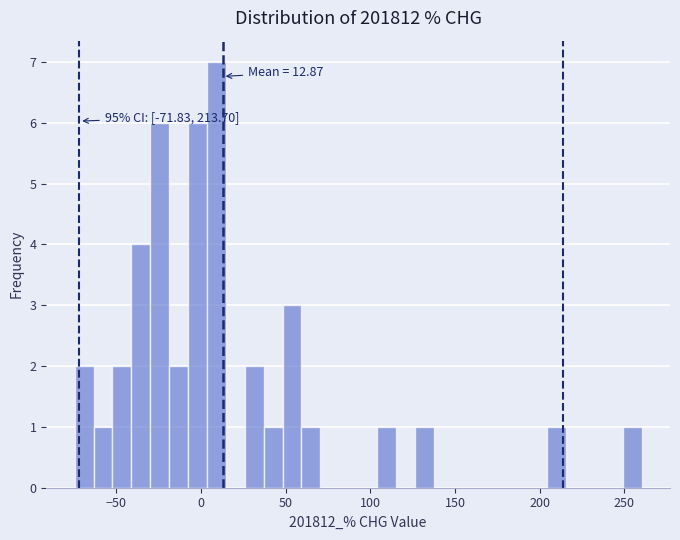

Around what value on the x-axis is the tallest bar? Give the approximate position of its centre, as read against the axis.

10